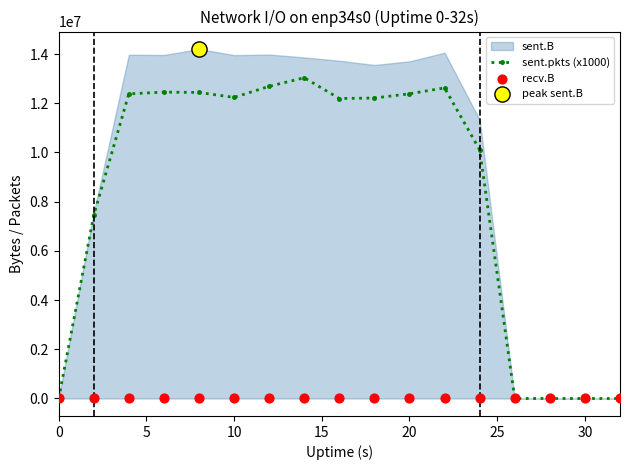

True or false: sent.pkts (x1000) has more than 2 points higher than both neighbors.

True